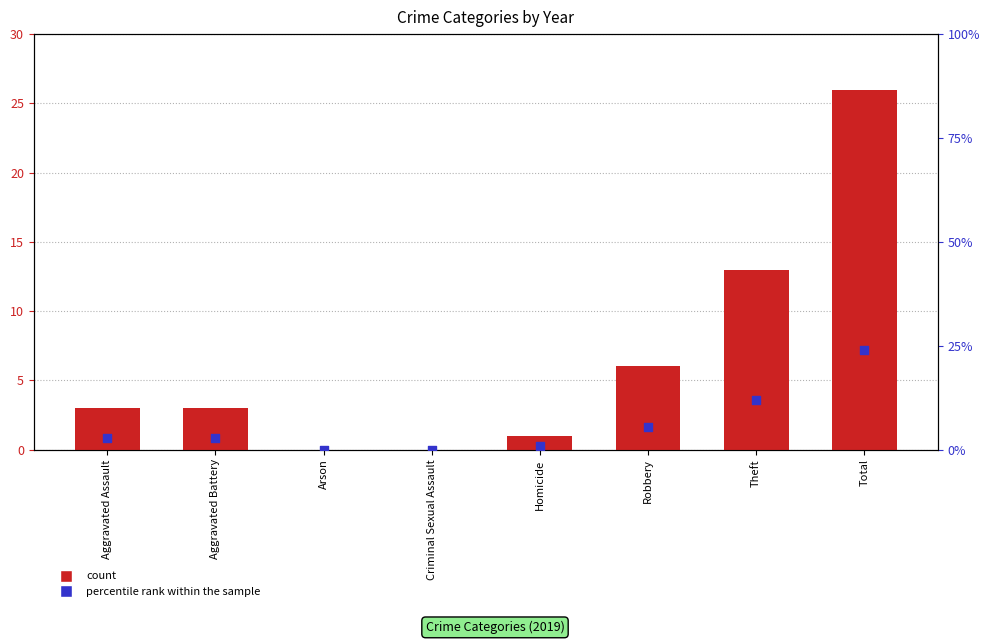

Which series reaches the maximum Y coordinate?

count